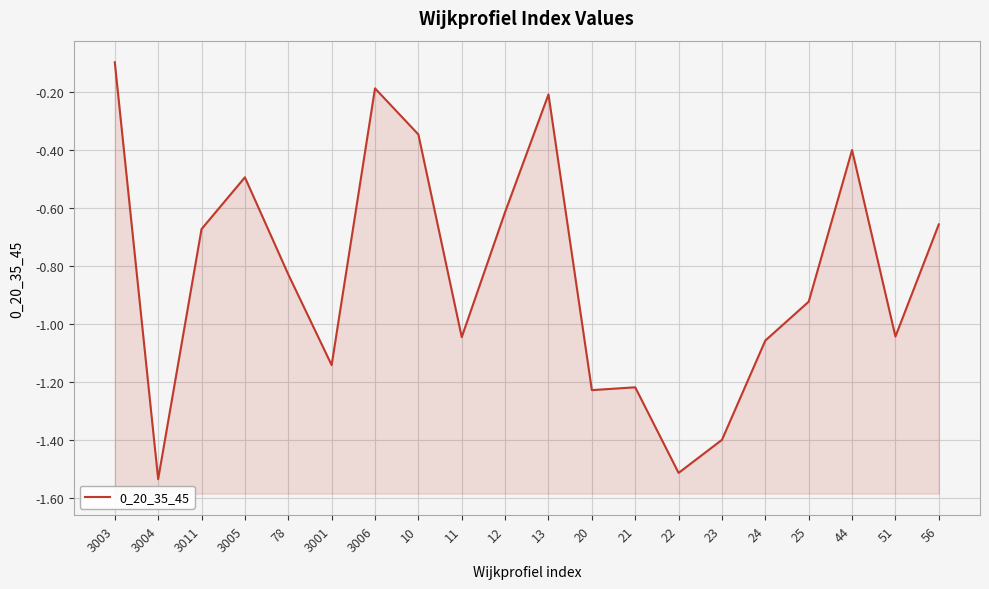

How many interior local peaks (higher than both neighbors) does the data have?

5